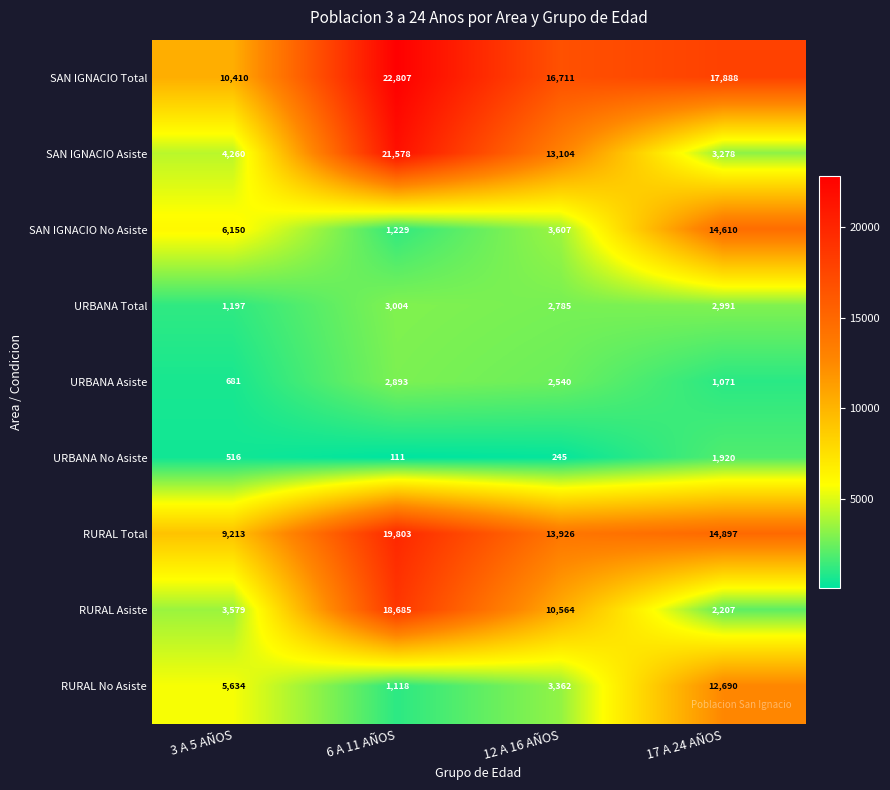

What is the difference between the RURAL No Asiste values at 6 A 11 AÑOS and 12 A 16 AÑOS?

2244